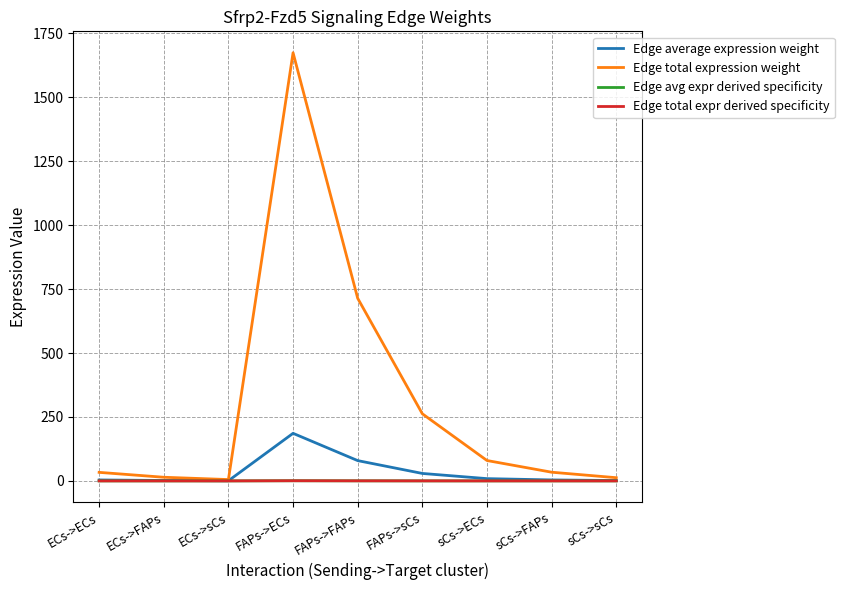

What is the highest value of the Edge total expr derived specificity series?

0.6